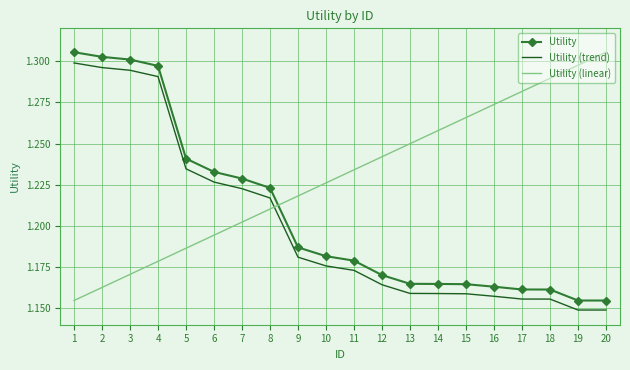

What is the total value across all series at 10?

3.6